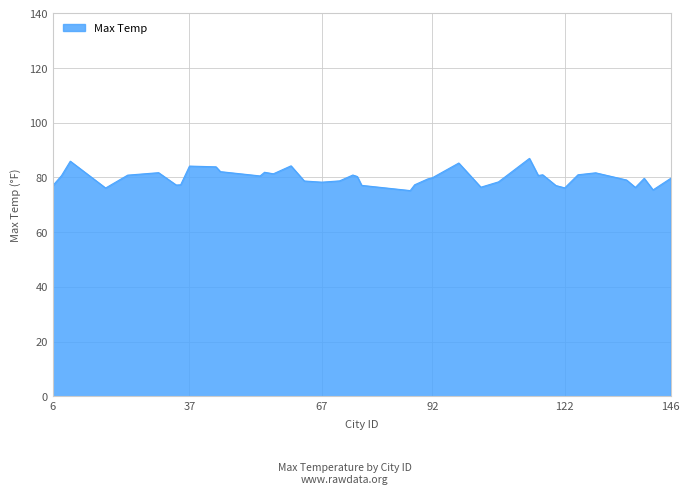

What is the difference between the maximum and minimum values?

11.8